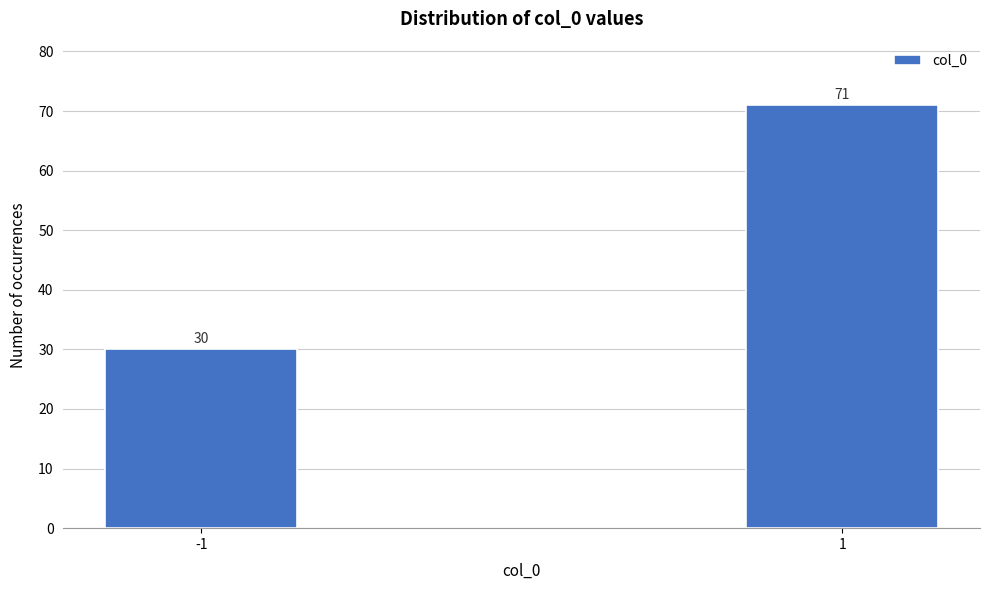

Reading right to left, what are all the values shown in this chart?

71	30